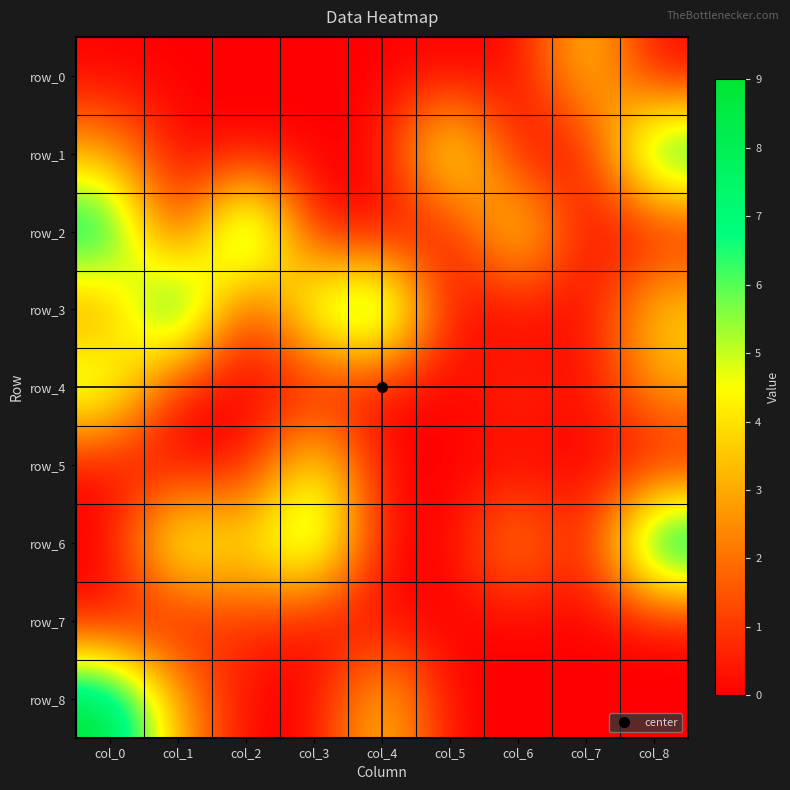

Which series has the largest range (max minus min)?

row_2